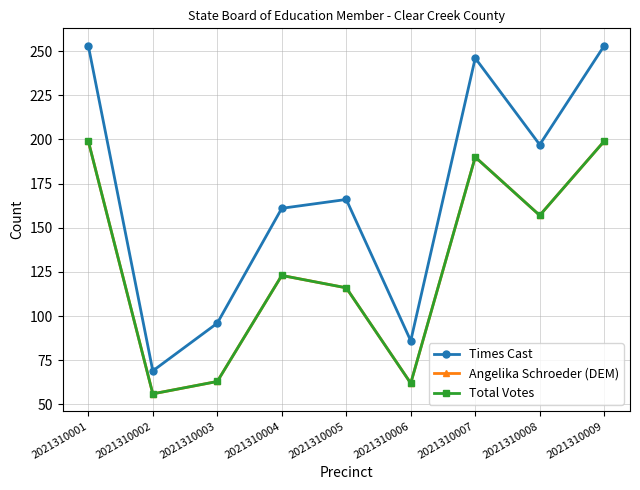

What is the average value of the Angelika Schroeder (DEM) series?

129